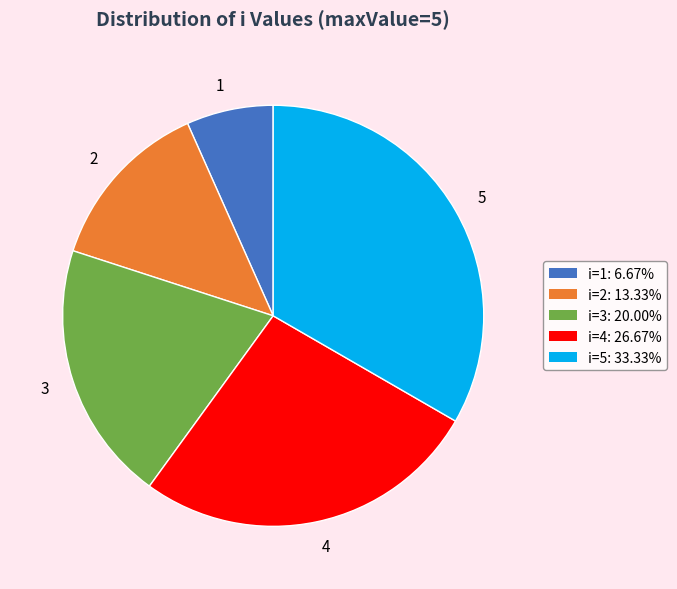

Combined, do 1 and 4 account for over 50%?

No